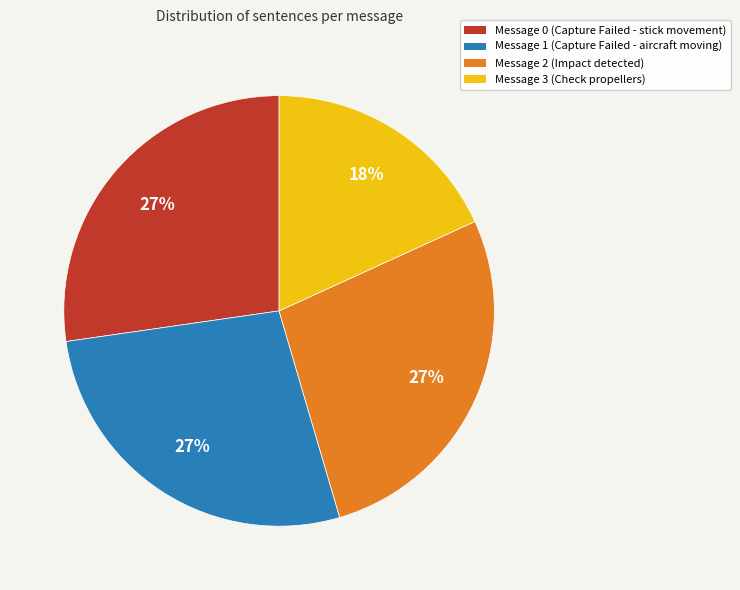

To the nearest percent, what portion does Message 2 represent?

27%